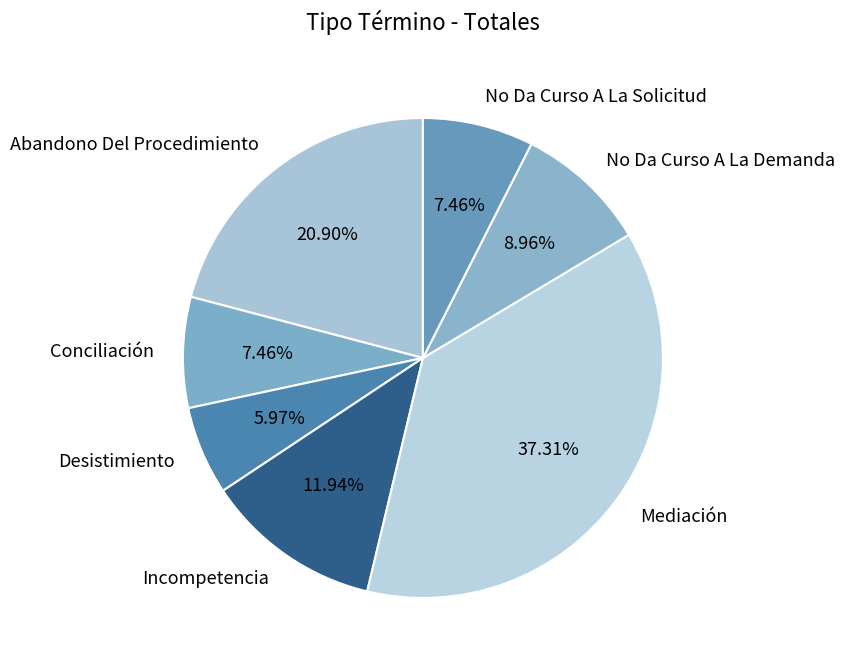

Is Mediación the majority of the pie?

No